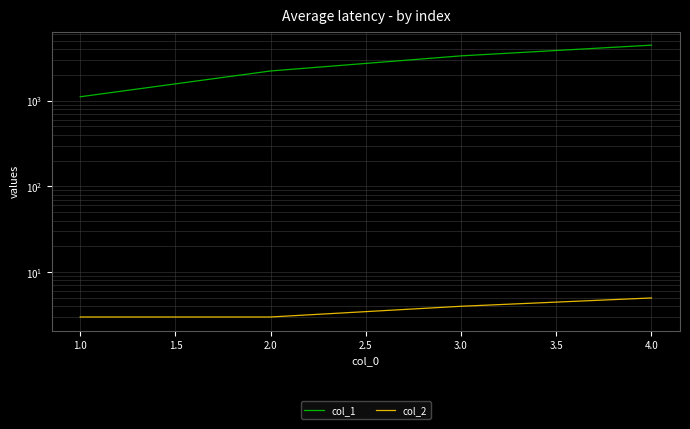

True or false: col_2 and col_1 intersect in this chart.

False